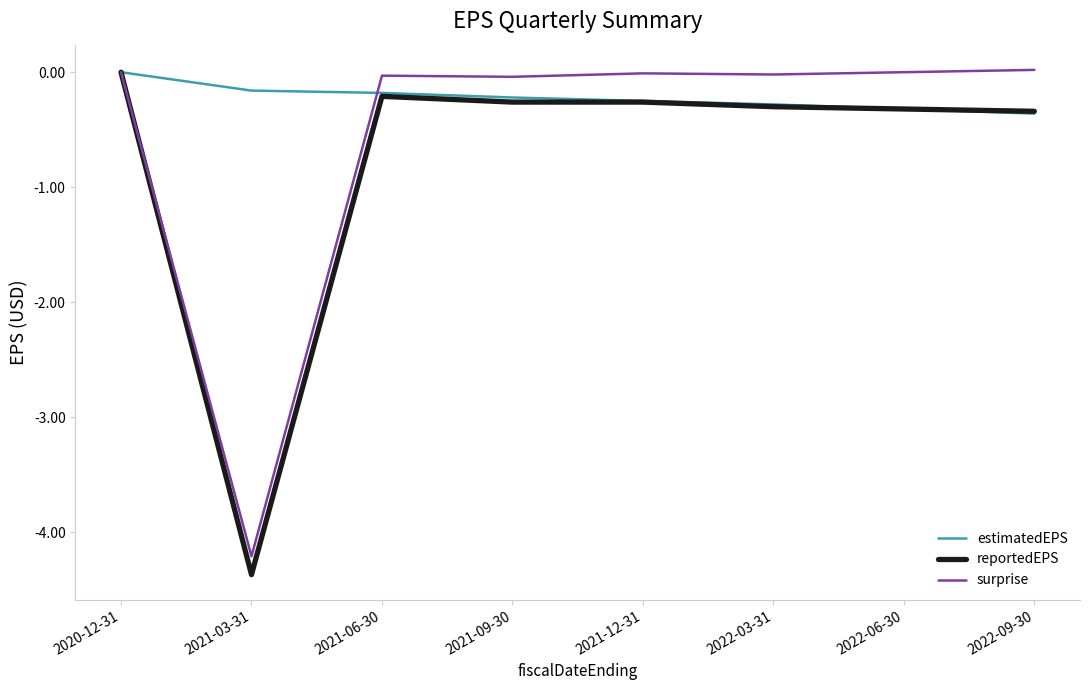

The reportedEPS series shows -0.5 at 2022-06-30. True or false?

False